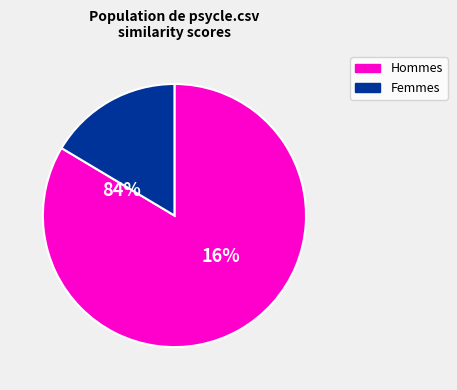

Is it true that ffigo.csv is 4% of the pie?

False